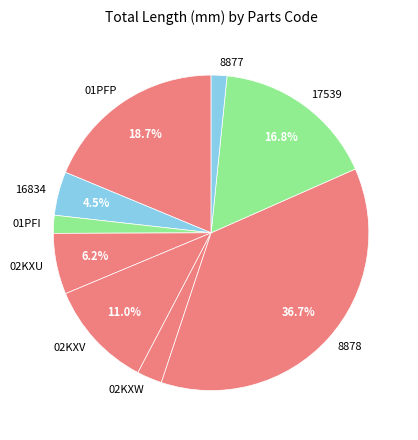

What percentage do 16834 and 01PFP together represent?

23.2%